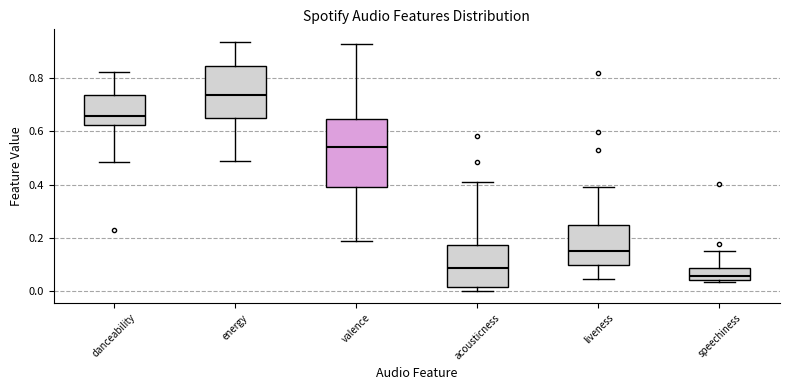

Reading left to right, read every box against the y-axis: the position of its median line, the range the box covers, and the ends of its whiskers. The values are not printed on the chart, so give them approximately, as read against the axis.

danceability: median 0.66, box 0.62 to 0.74, whiskers 0.48 to 0.82
energy: median 0.74, box 0.66 to 0.84, whiskers 0.48 to 0.94
valence: median 0.54, box 0.38 to 0.64, whiskers 0.18 to 0.94
acousticness: median 0.08, box 0.02 to 0.18, whiskers 0.00 to 0.40
liveness: median 0.14, box 0.10 to 0.24, whiskers 0.04 to 0.40
speechiness: median 0.06, box 0.04 to 0.08, whiskers 0.04 (just below the box's lower edge) to 0.14